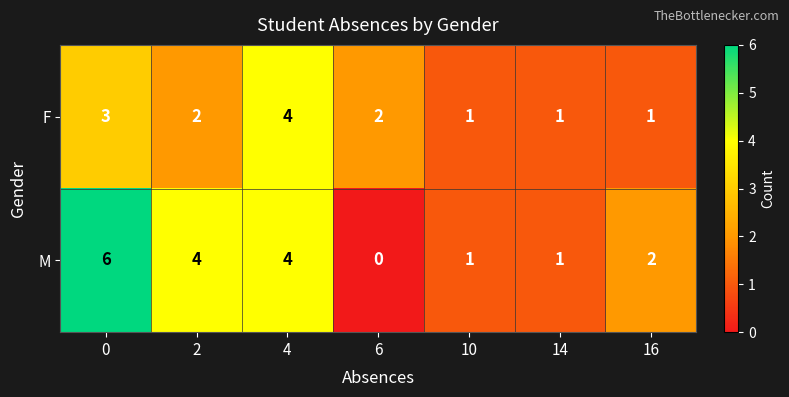

Which series has the widest spread of values?

M